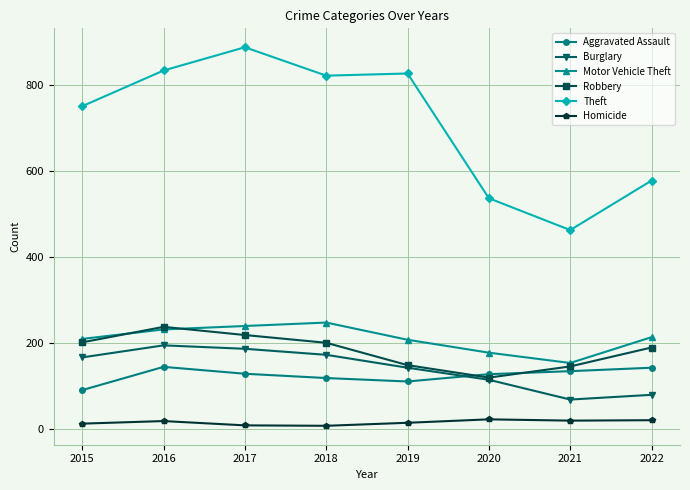

Count the number of data series in this chart.

6